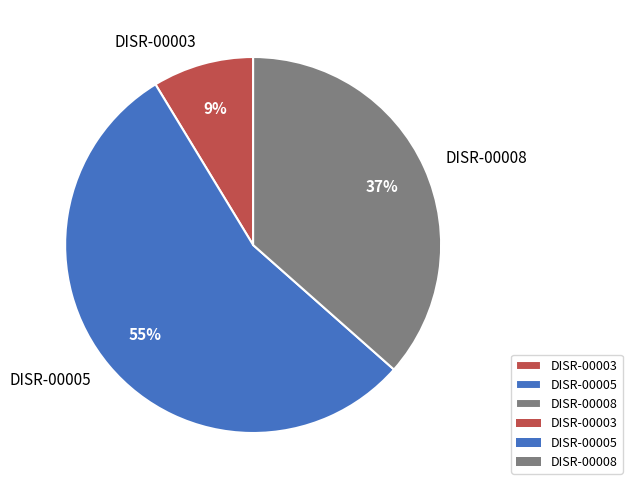

What is the majority slice?

DISR-00005